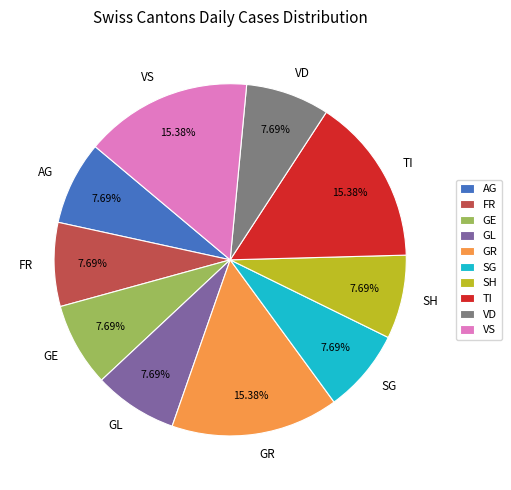

Does FR represent more than half of the total?

No